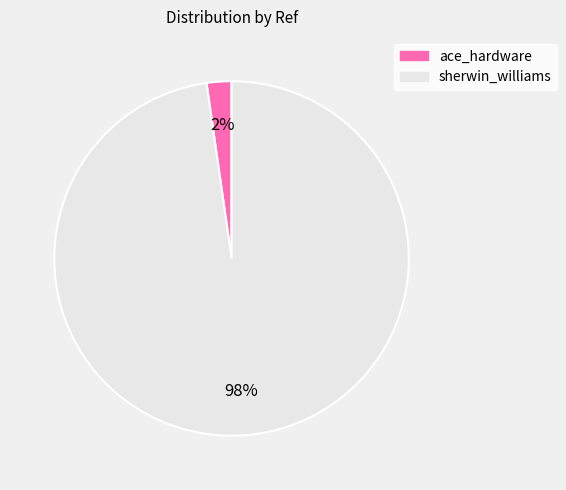

Which has a higher value, ace_hardware or sherwin_williams?

sherwin_williams